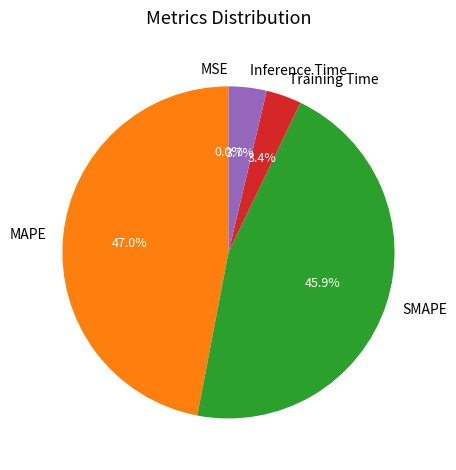

Which has a higher value, MAPE or Inference Time?

MAPE